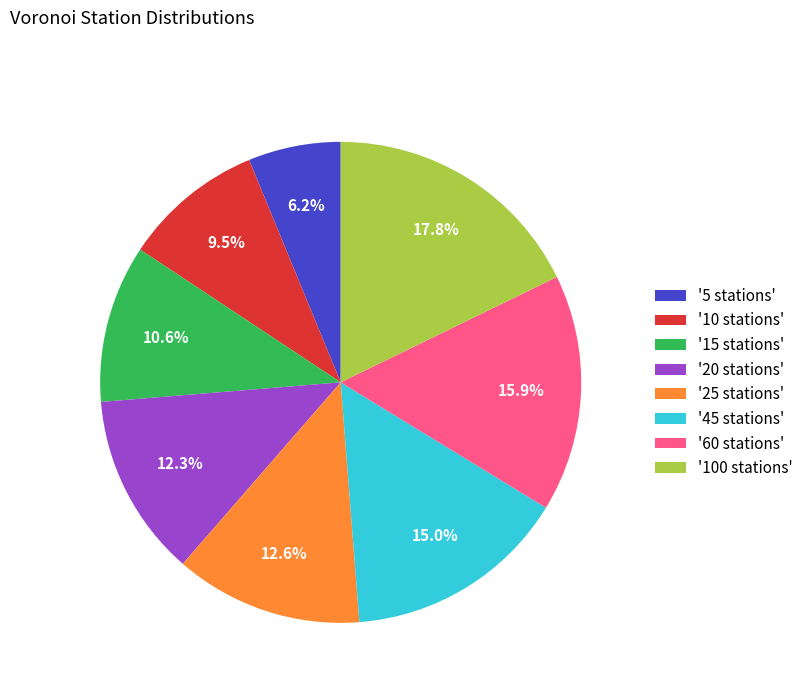

Which has a higher value, '45 stations' or '5 stations'?

'45 stations'